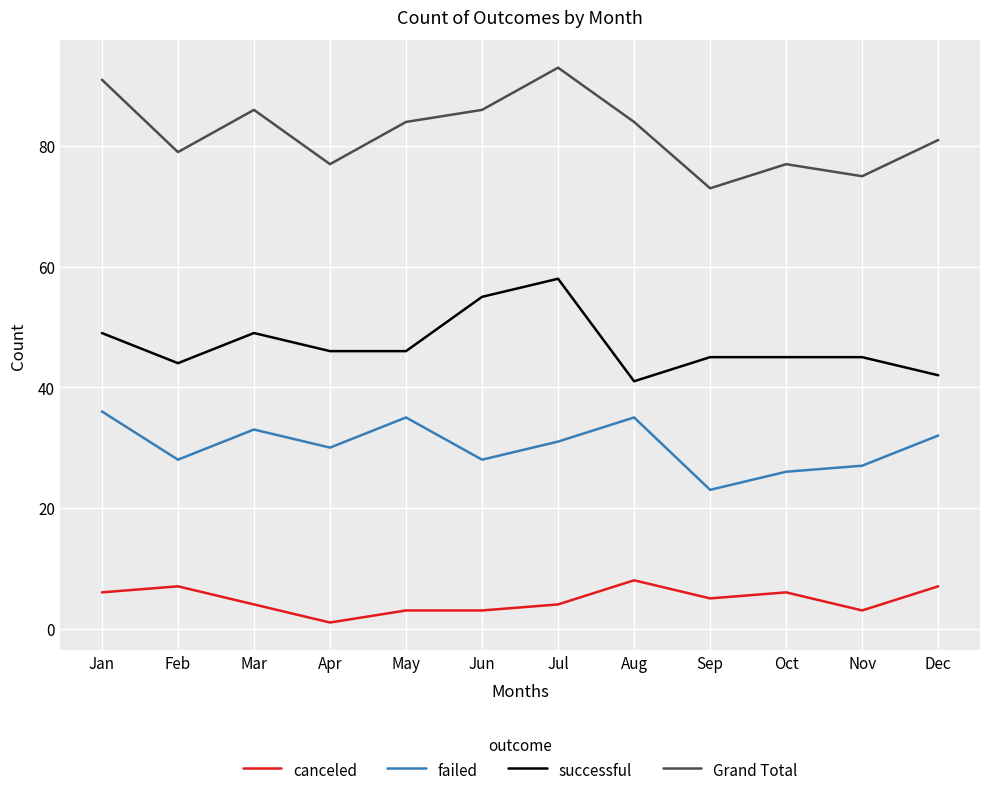

How many lines are shown in the chart?

4